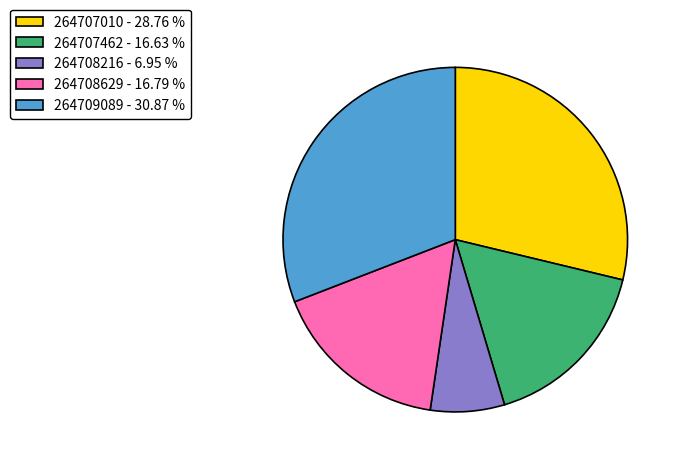

Approximately how many times larger is the value at 264707462 - 16.63 % compared to 264709089 - 30.87 %?

0.5